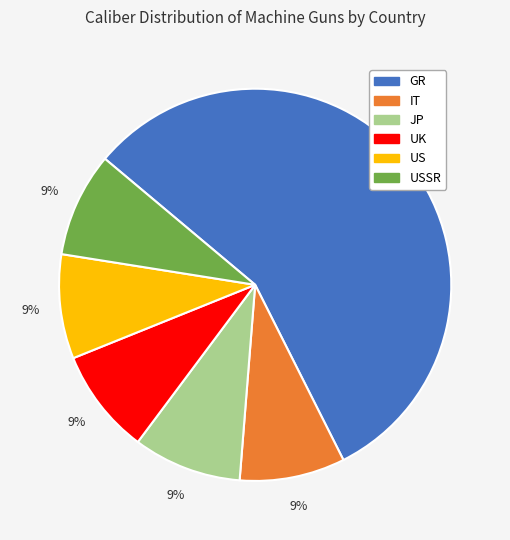

Does any single category account for the majority?

Yes